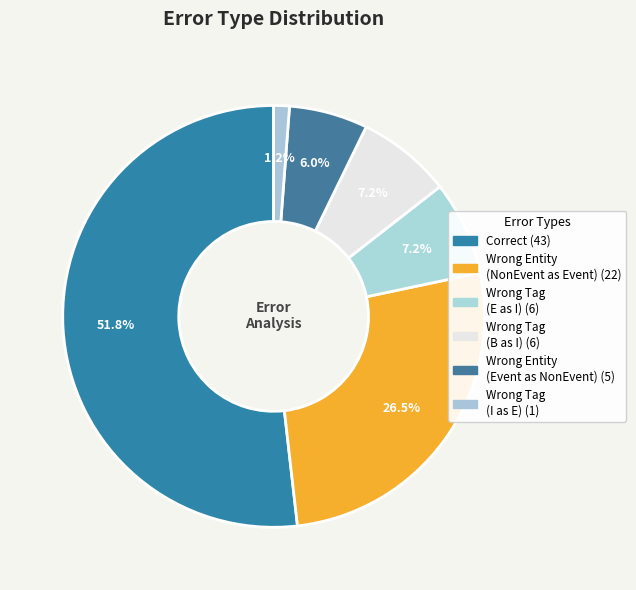

Which slice is the largest?

Correct